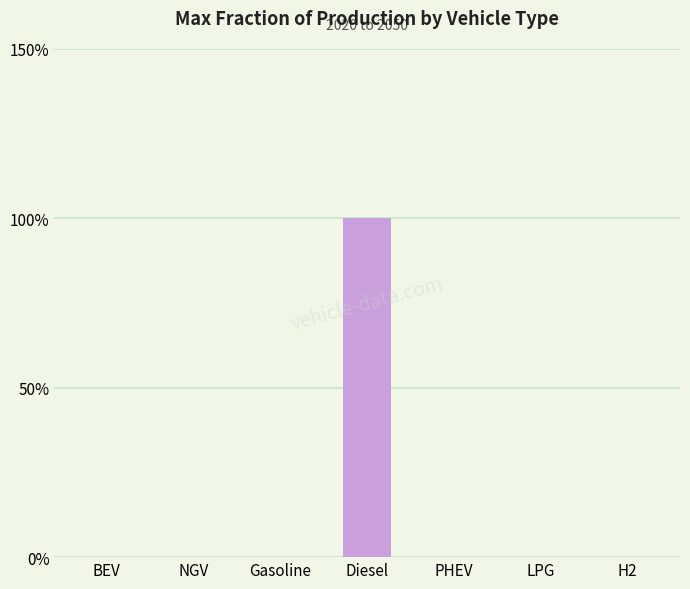

List the labels in order of value, smallest first.

BEV, NGV, Gasoline, PHEV, LPG, H2, Diesel